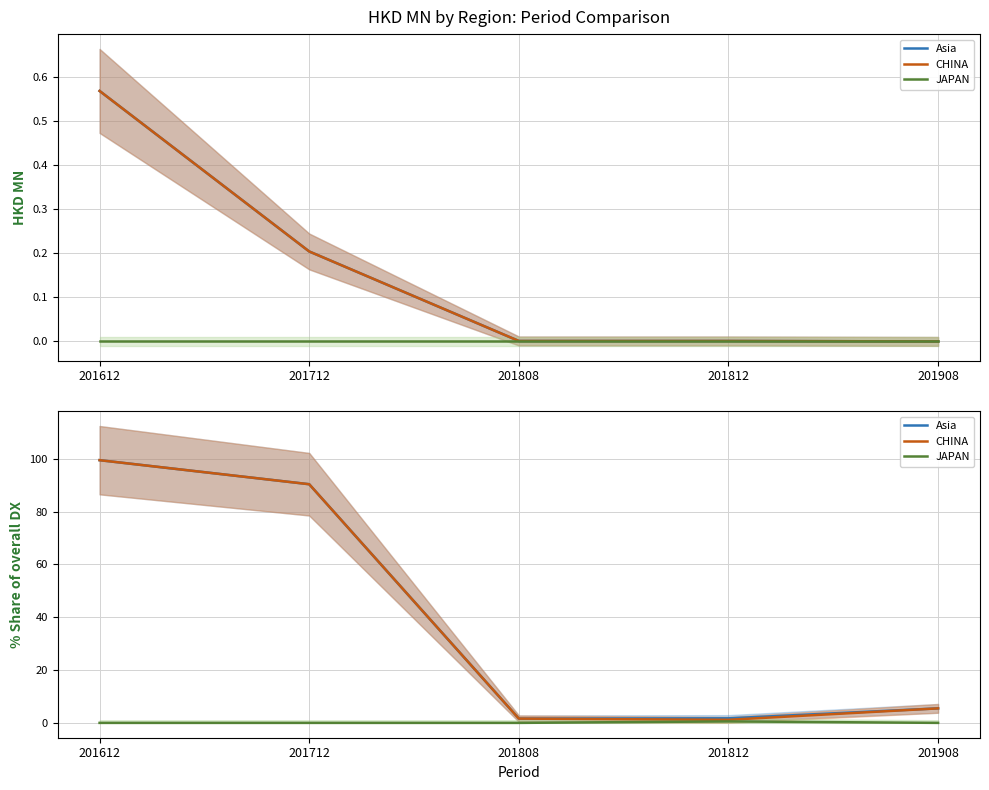

How many positive values does the JAPAN series have?

1